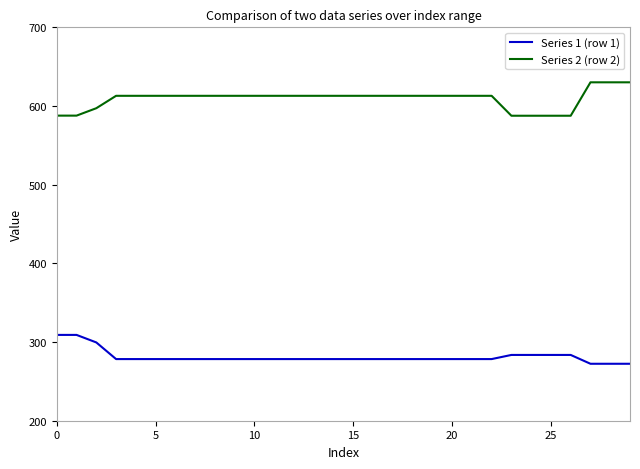

Does the chart have visible grid lines?

No